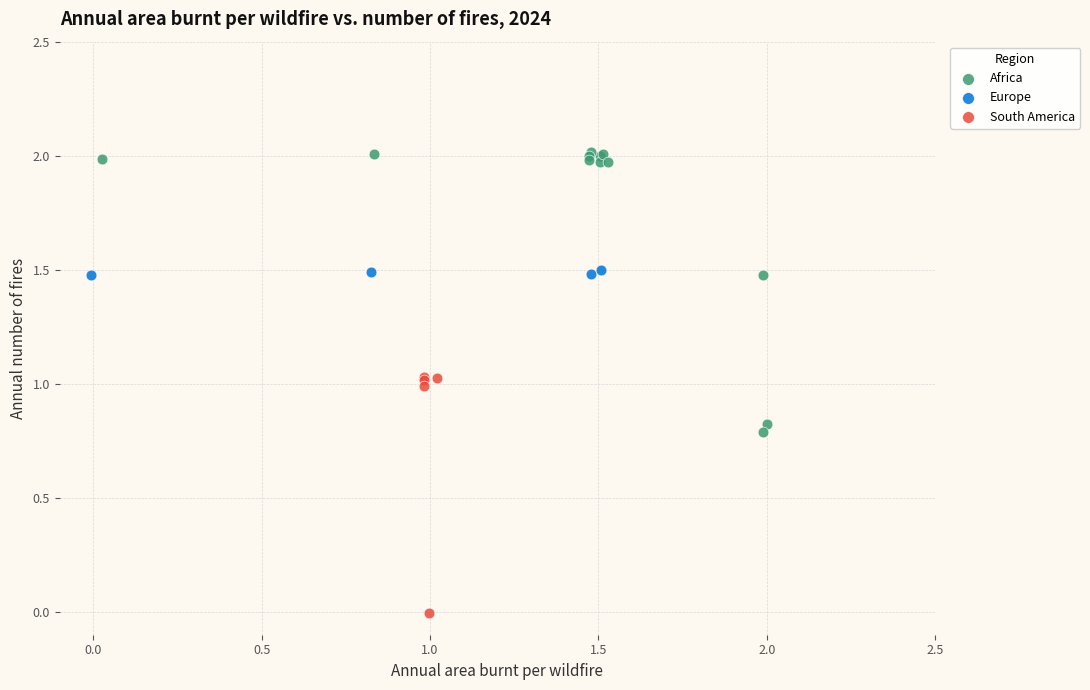

What are all the series names shown in the legend?

Africa, Europe, South America